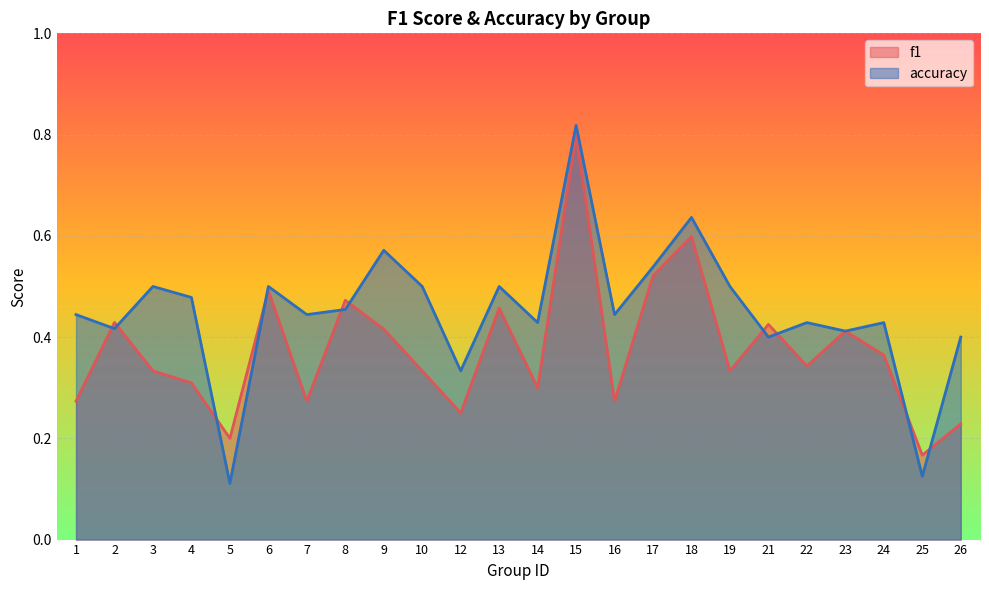

What is the value of the accuracy point at the 15th from the left?

0.4